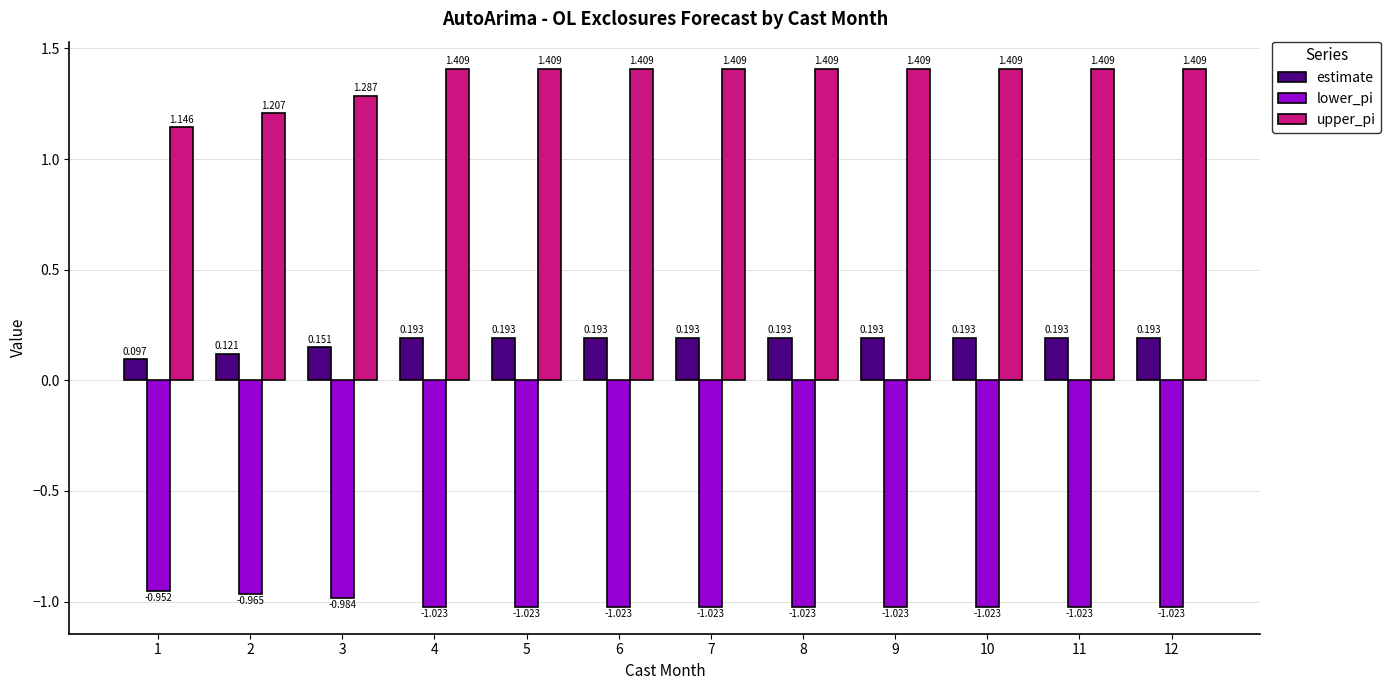

What is the sum of all estimate values?

2.1